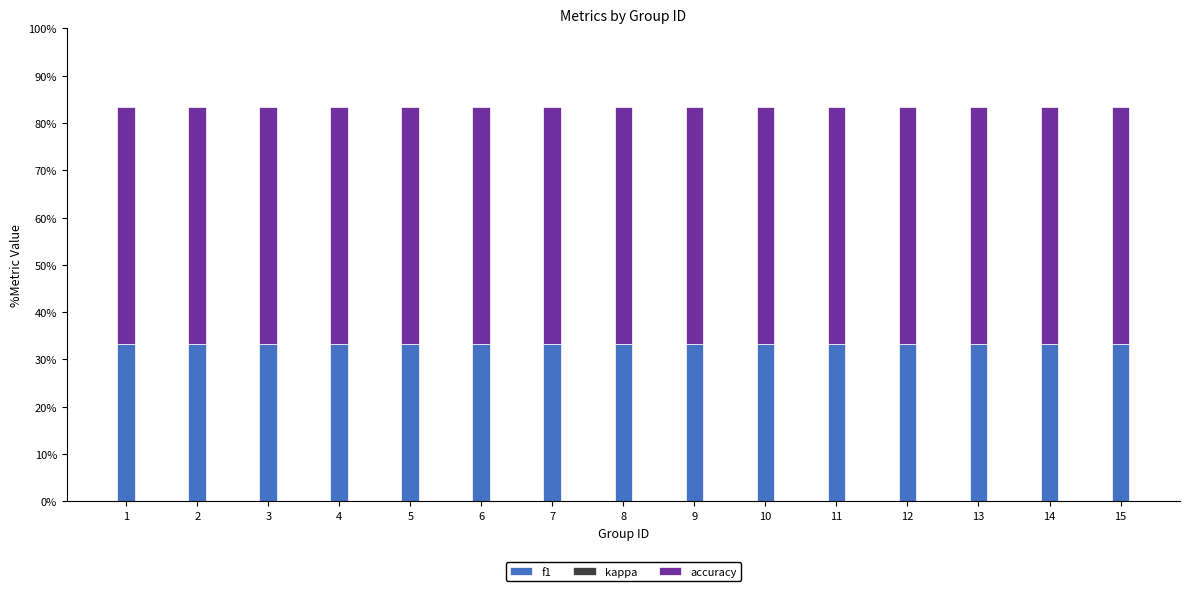

What is the average value of the f1 series?

0.3